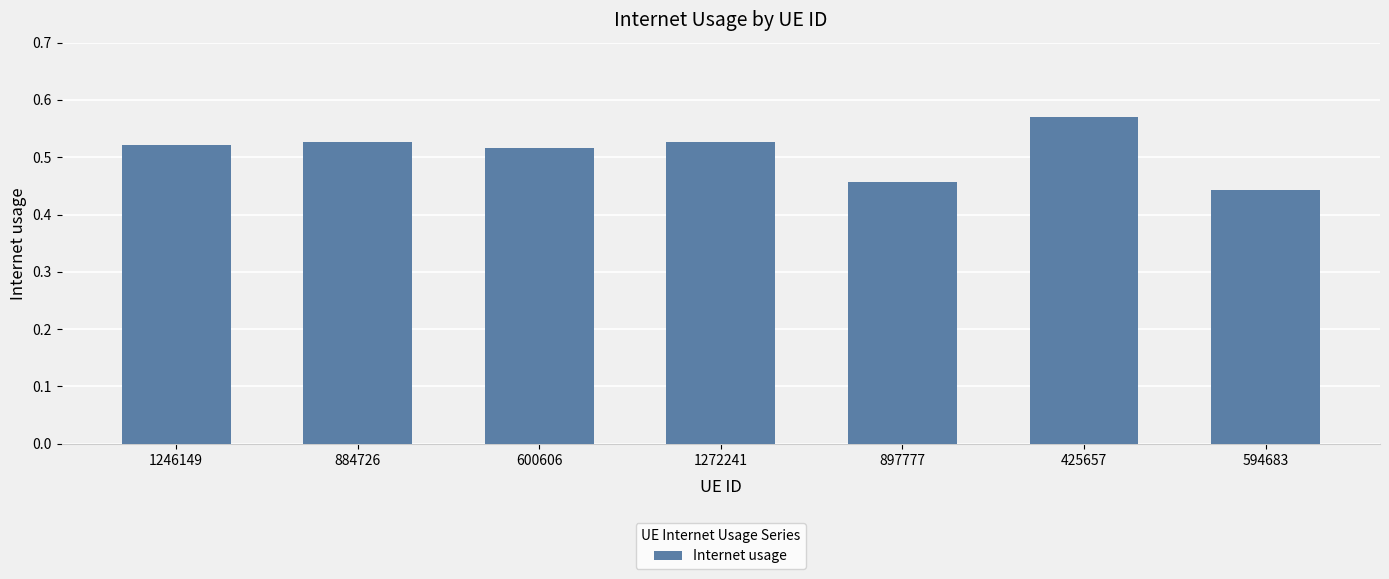

What is the difference between the values at 1246149 and 897777?

0.1